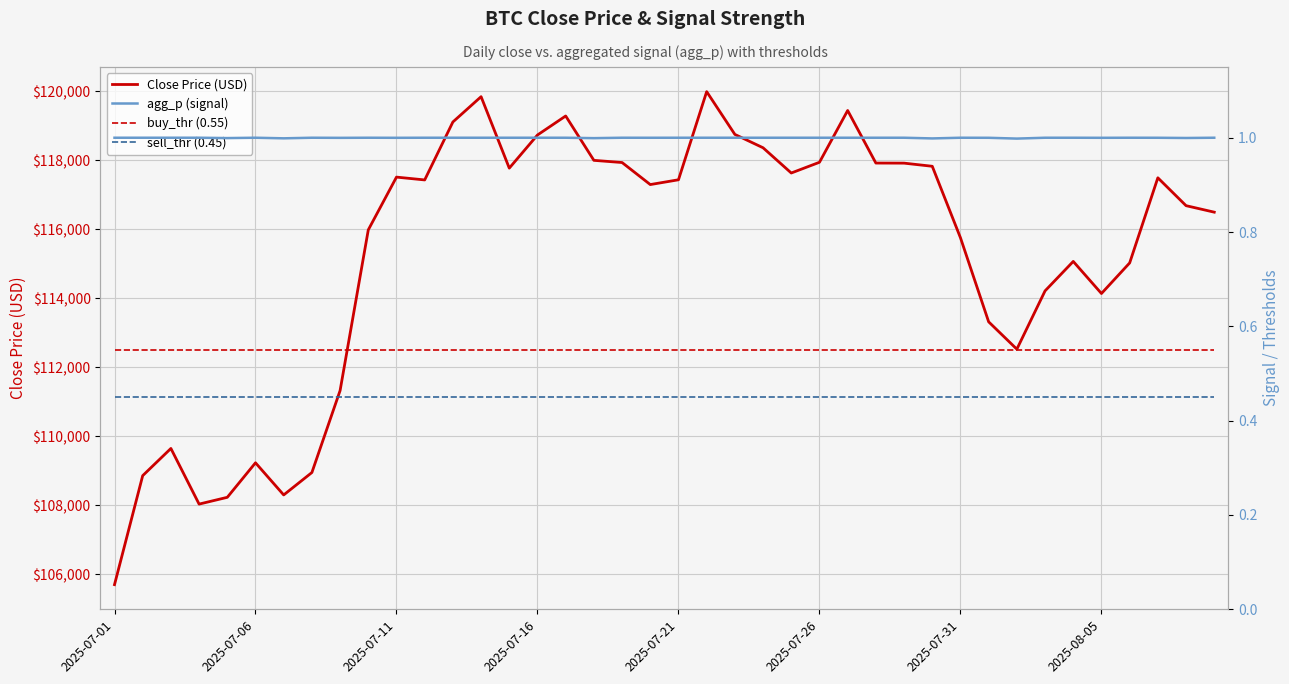

What are all the series names shown in the legend?

Close Price (USD), agg_p (signal), buy_thr (0.55), sell_thr (0.45)